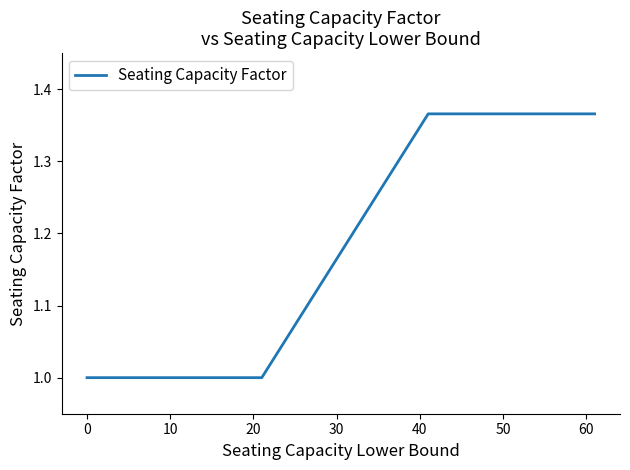

What is the sum of all values?

7.7